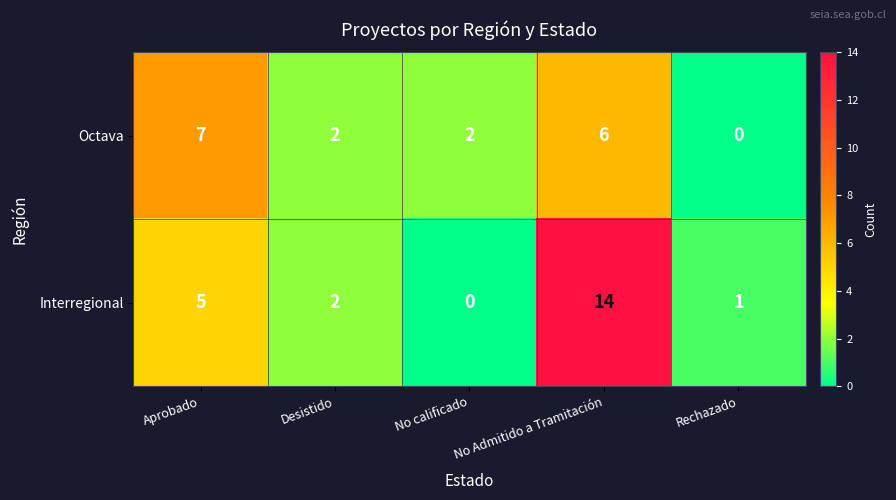

What is the average value of the Interregional series?

4